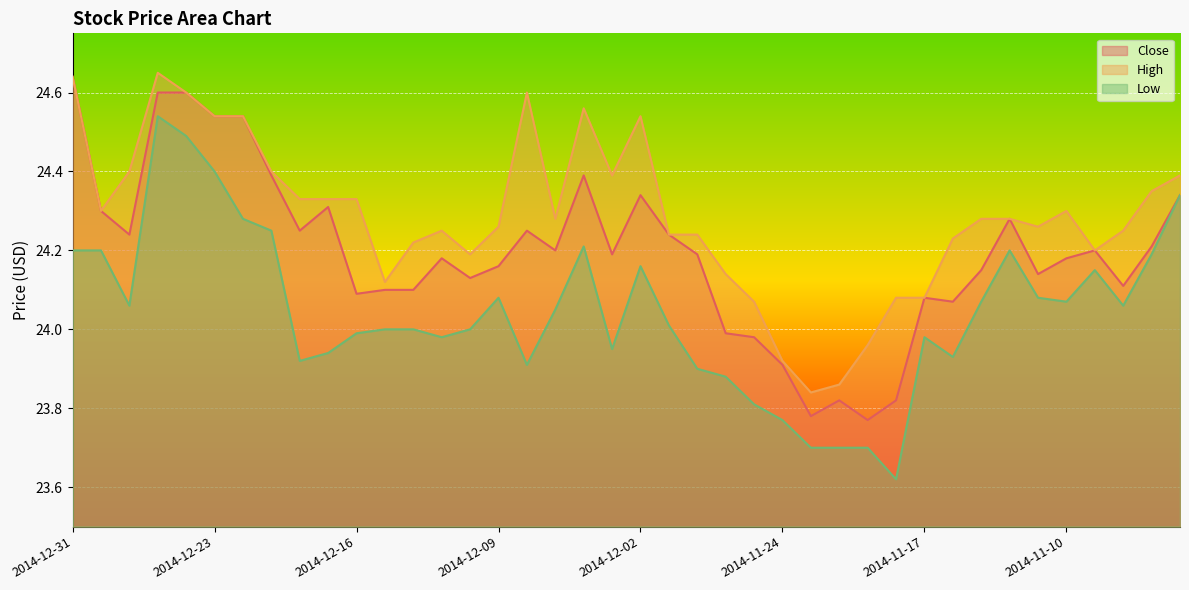

True or false: High and Low cross at least once.

False